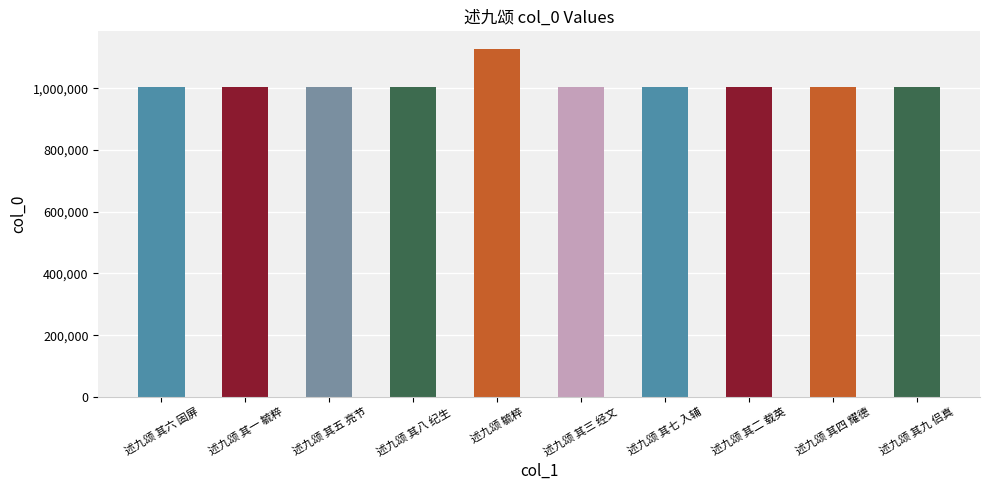

What is the value of the 5th bar from the left?

1128098